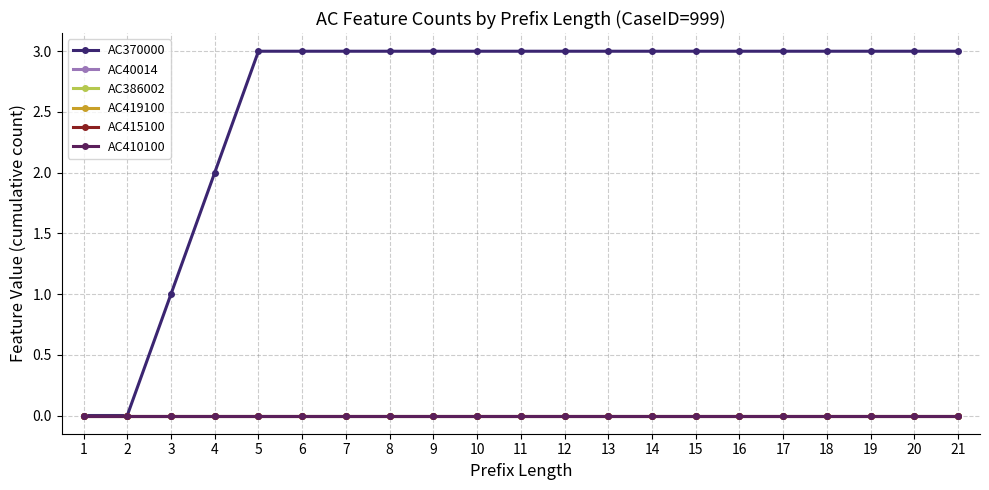

True or false: AC370000 and AC415100 intersect in this chart.

False